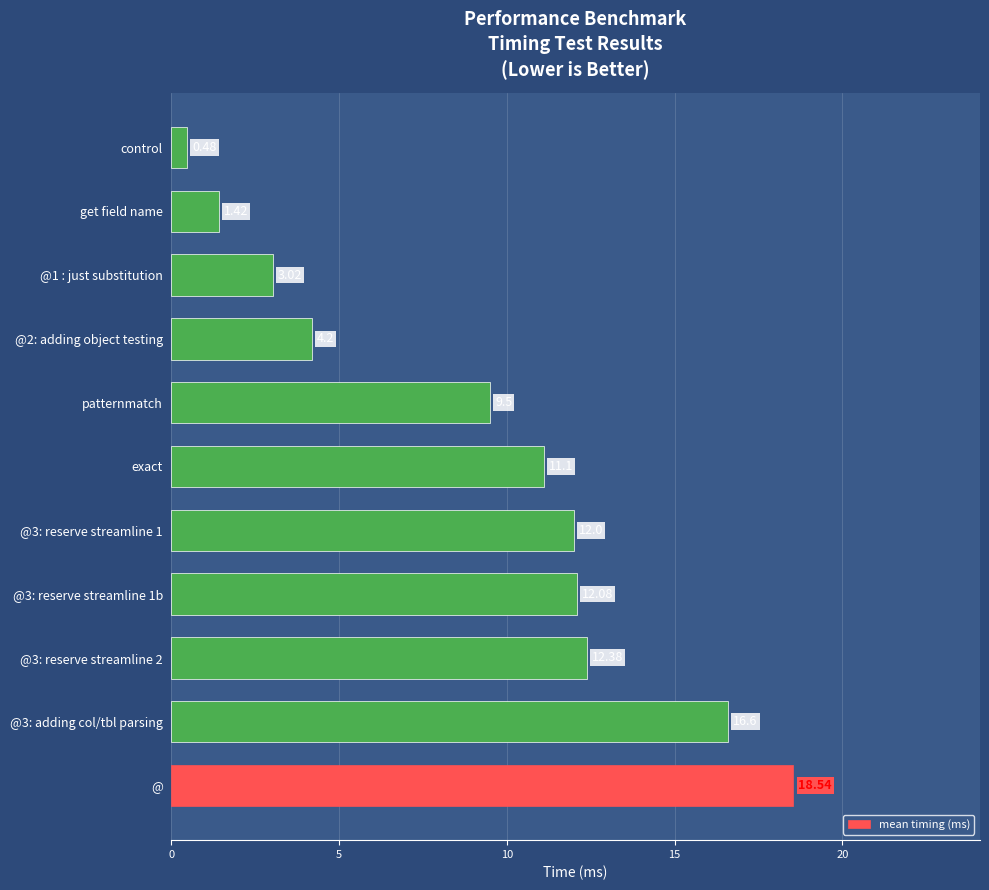

What is the change in value from @3: adding col/tbl parsing to @3: reserve streamline 1?

-4.6